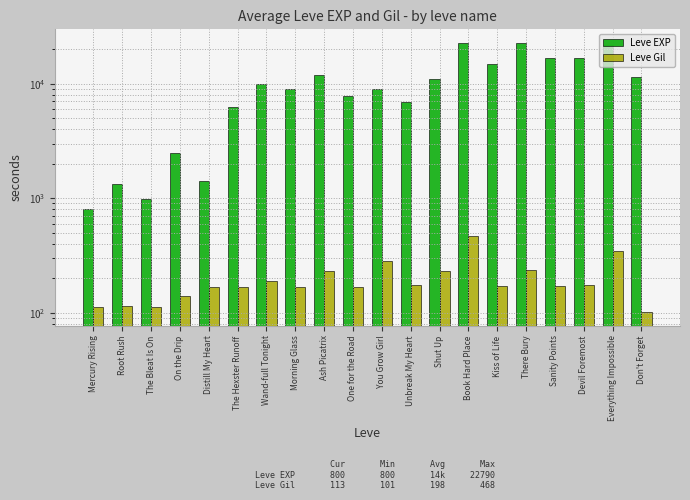

What are all the series names shown in the legend?

Leve EXP, Leve Gil